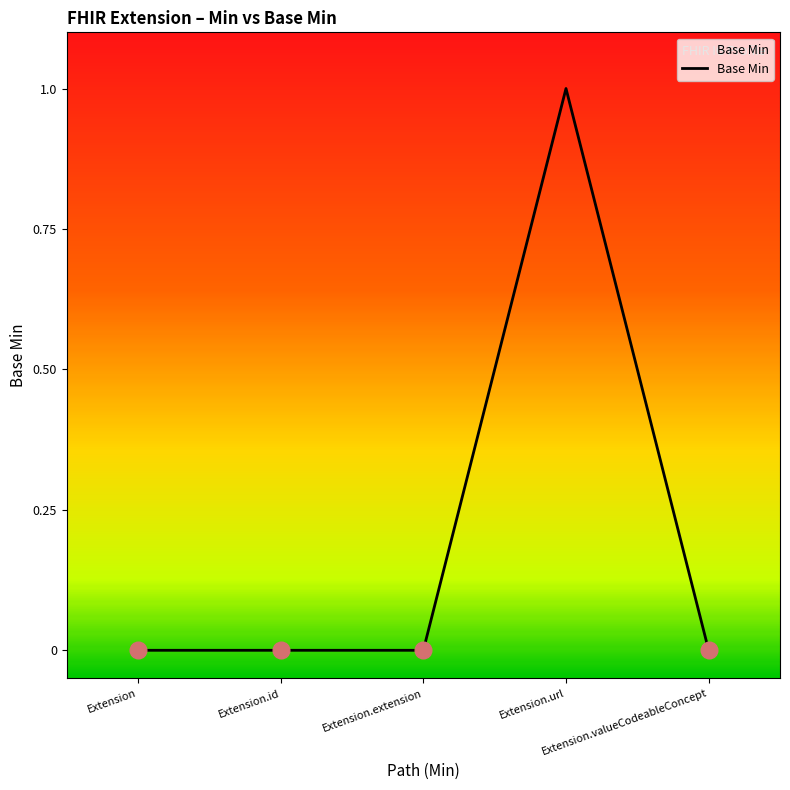

What position from the right is Extension.extension?

3